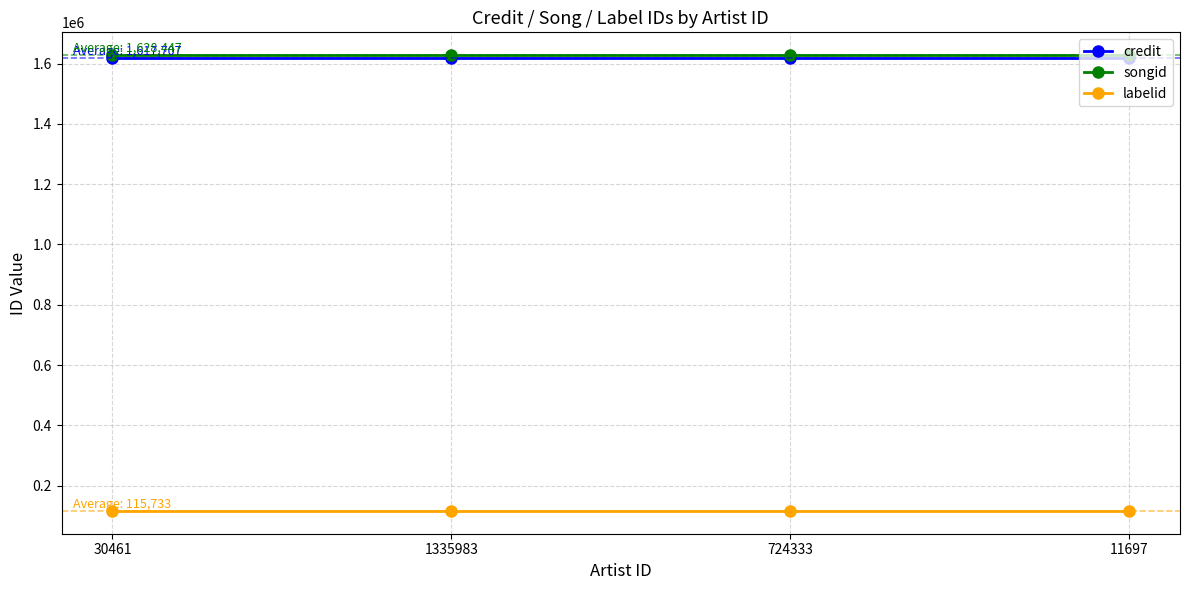

What is the difference between the highest and lowest values at 1335983?

1512714